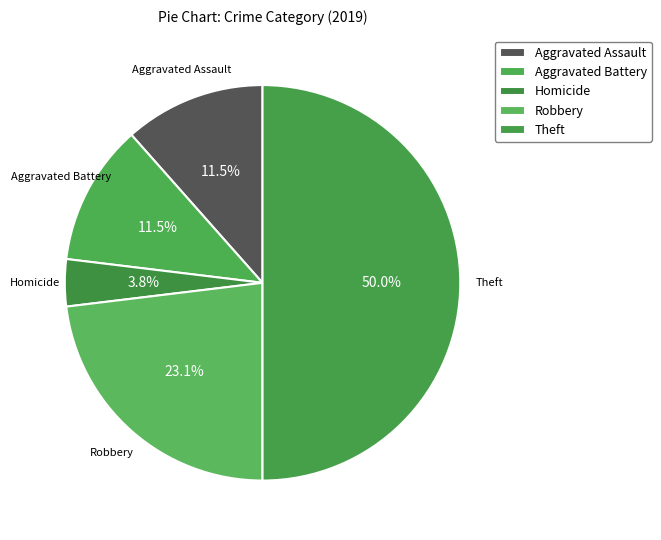

Between Aggravated Assault and Aggravated Battery, which is larger?

Aggravated Assault